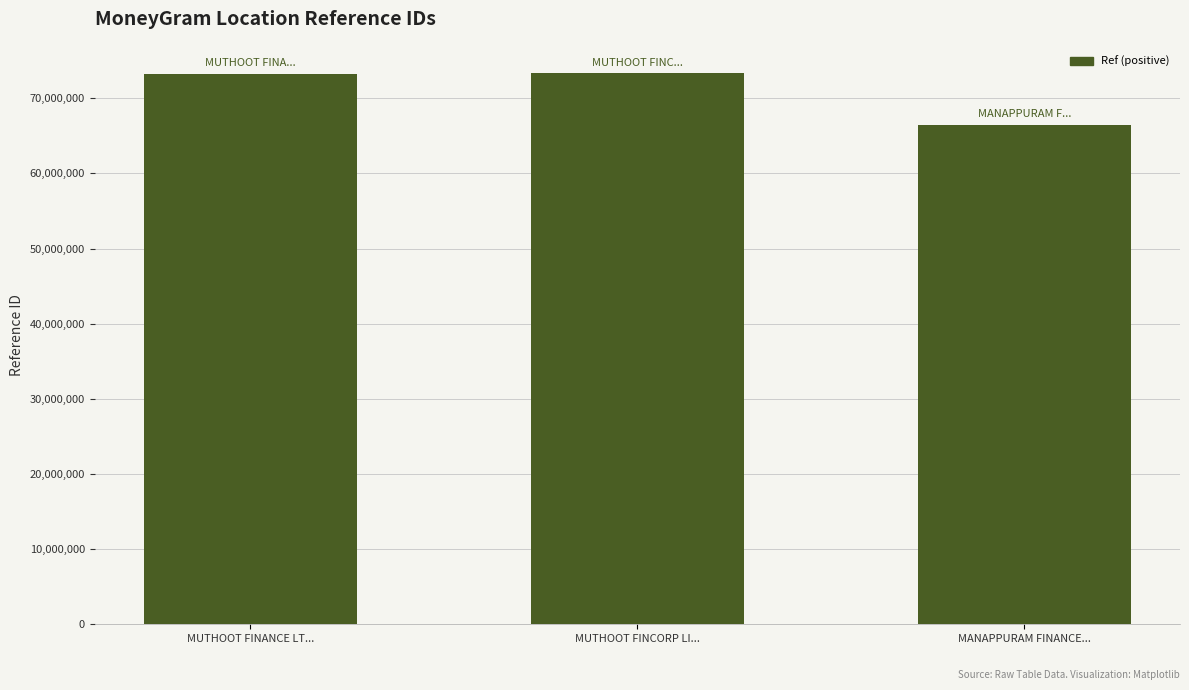

The value at MUTHOOT FINANCE LT... is 47887918. True or false?

False